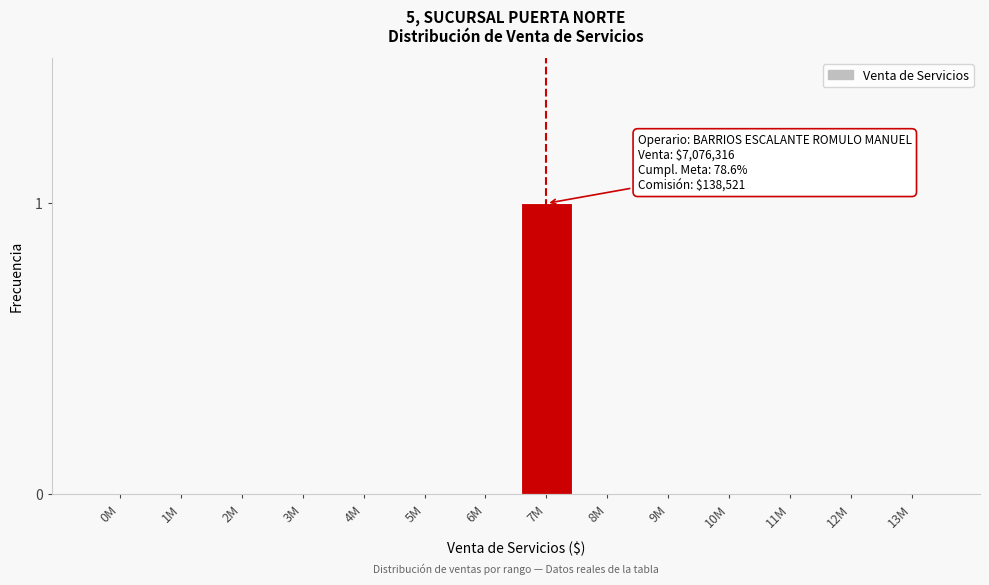

Reading left to right, transcribe all the data shown in this chart.

0M=0	1M=0	2M=0	3M=0	4M=0	5M=0	6M=0	7M=1	8M=0	9M=0	10M=0	11M=0	12M=0	13M=0